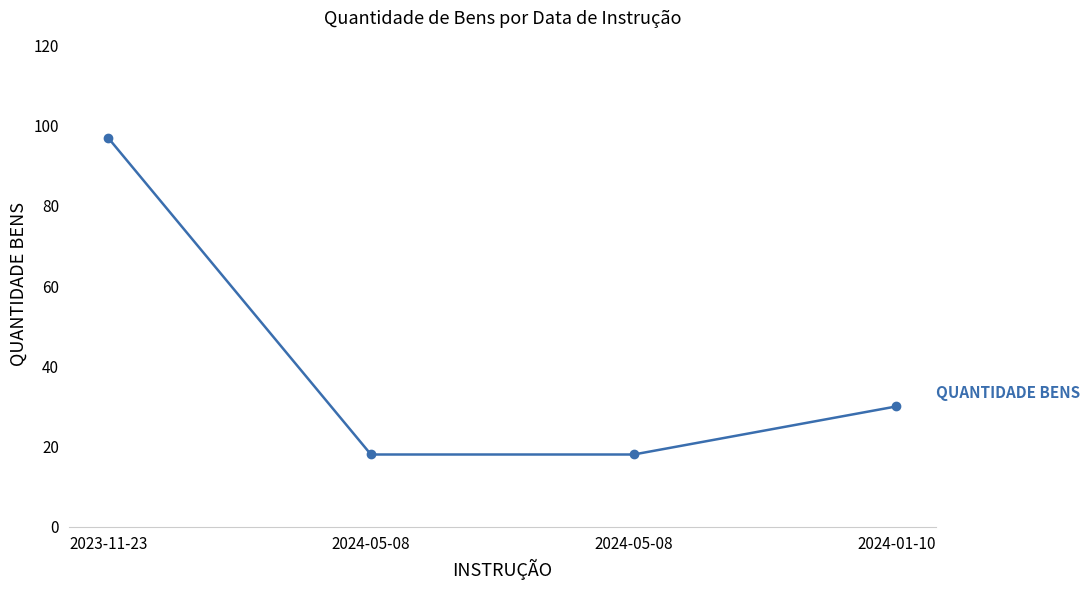

What is the change in value from 2023-11-23 to 2024-05-08?

-79